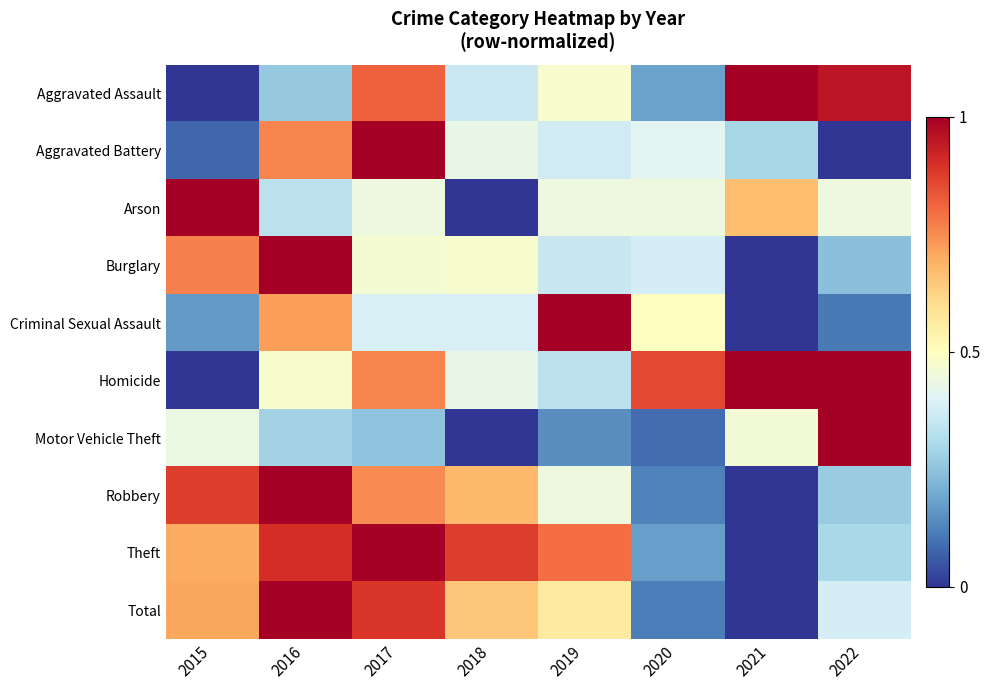

How many data points does each series have?

8